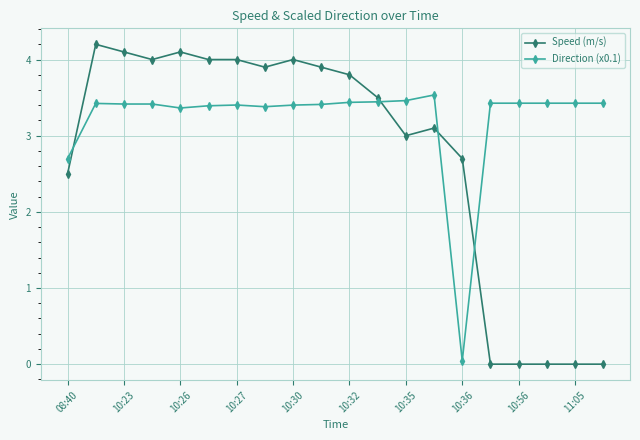

True or false: Speed (m/s) and Direction (x0.1) cross at least once.

True